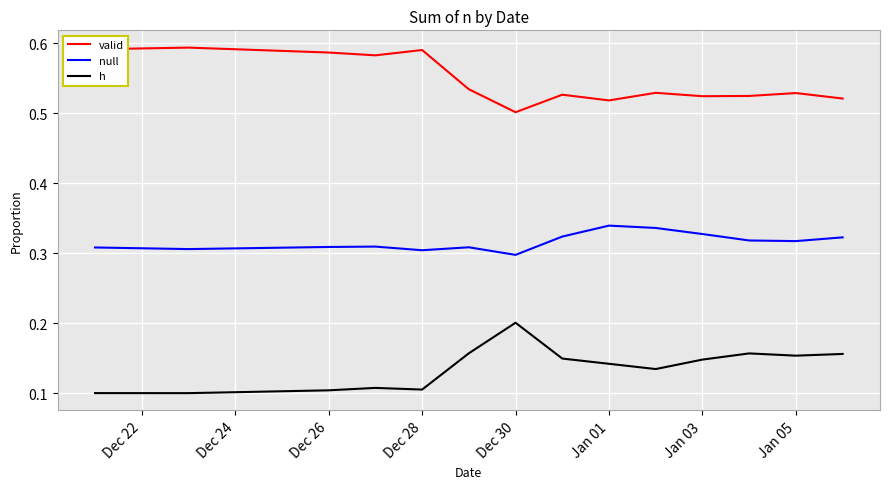

What are all the series names shown in the legend?

valid, null, h